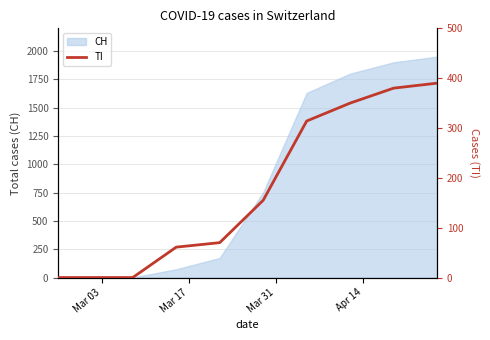

The chart shows a value of 193 at 10. True or false?

False